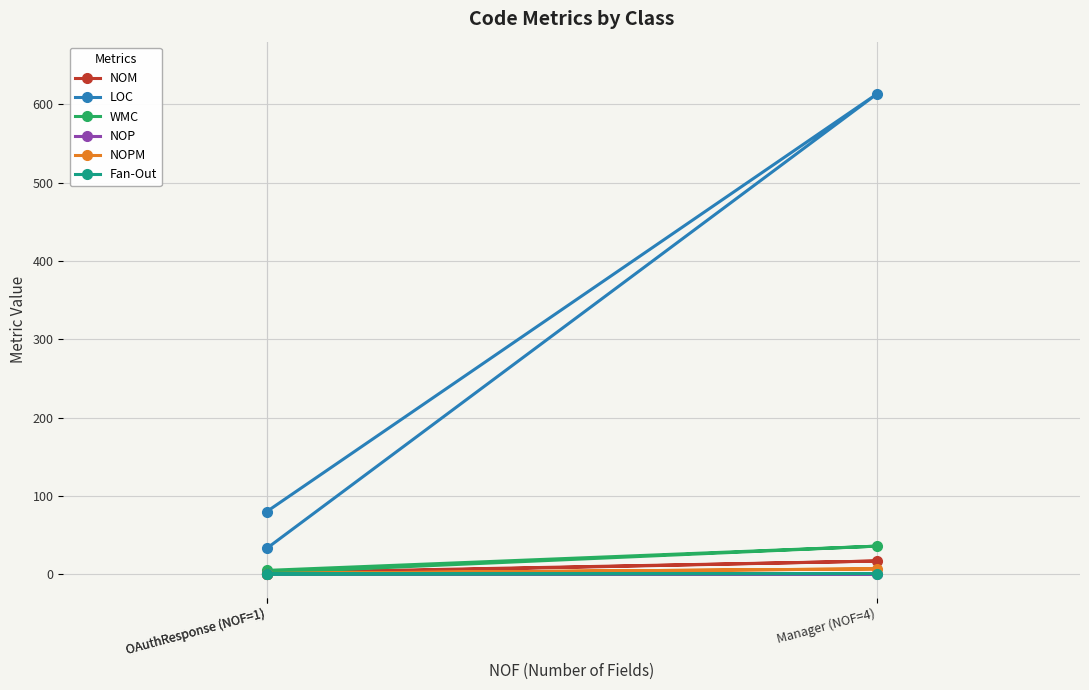

Between OAuthResponse (NOF=1) and OAuthResponse (NOF=1), which series saw the biggest shift?

LOC